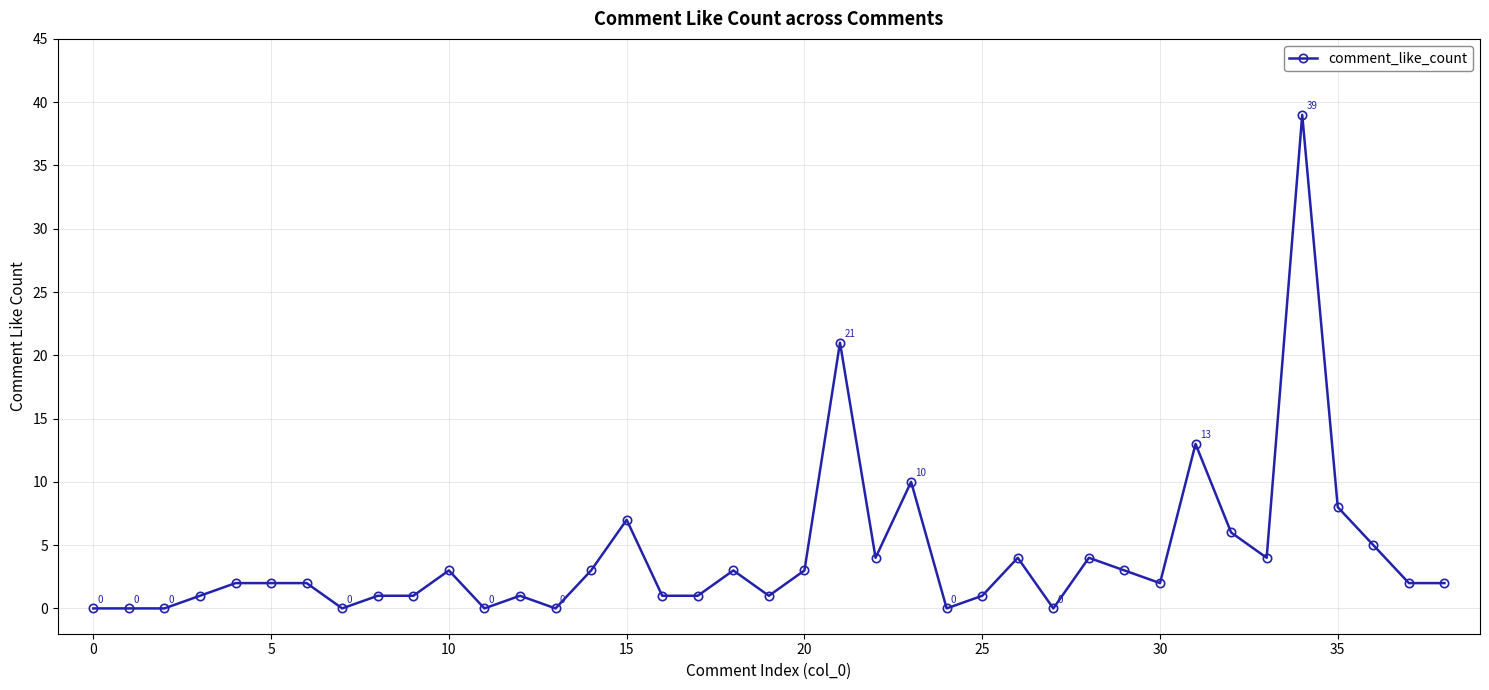

What is the maximum value shown in the chart?

39